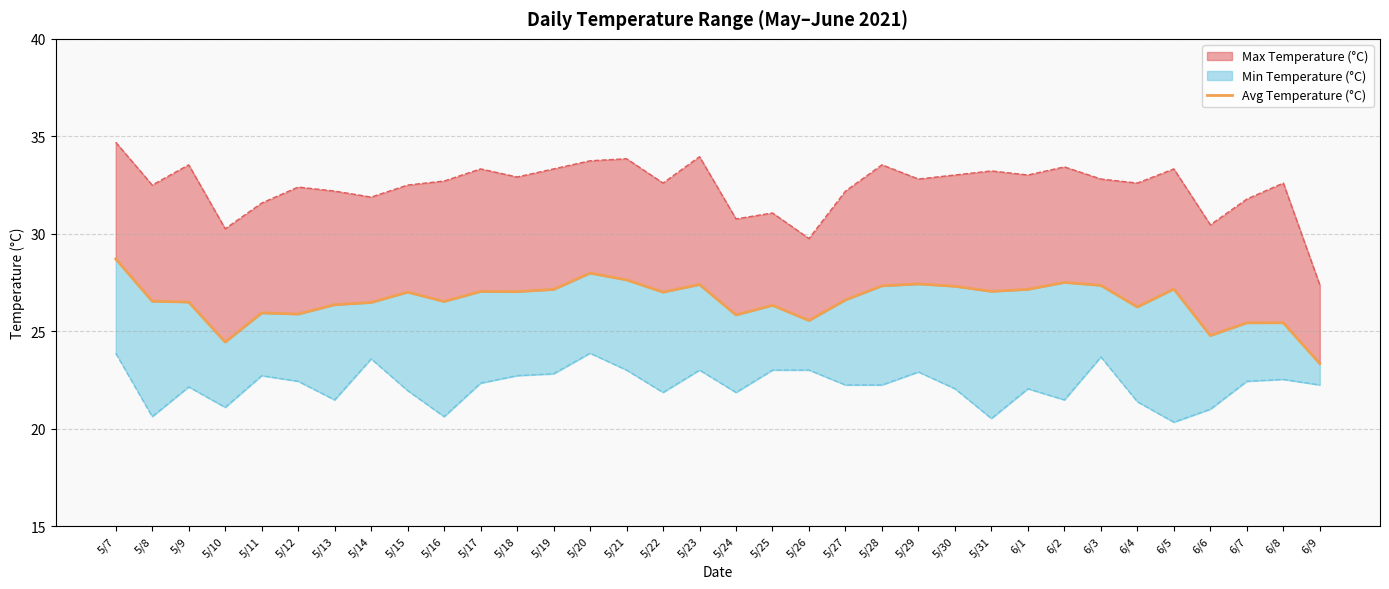

What is the sum of all values?

903.3